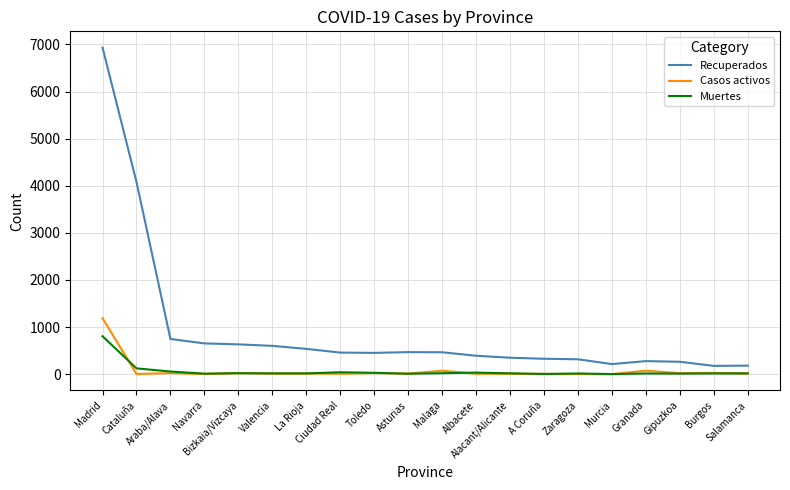

Does the chart display data point markers on the line(s)?

No